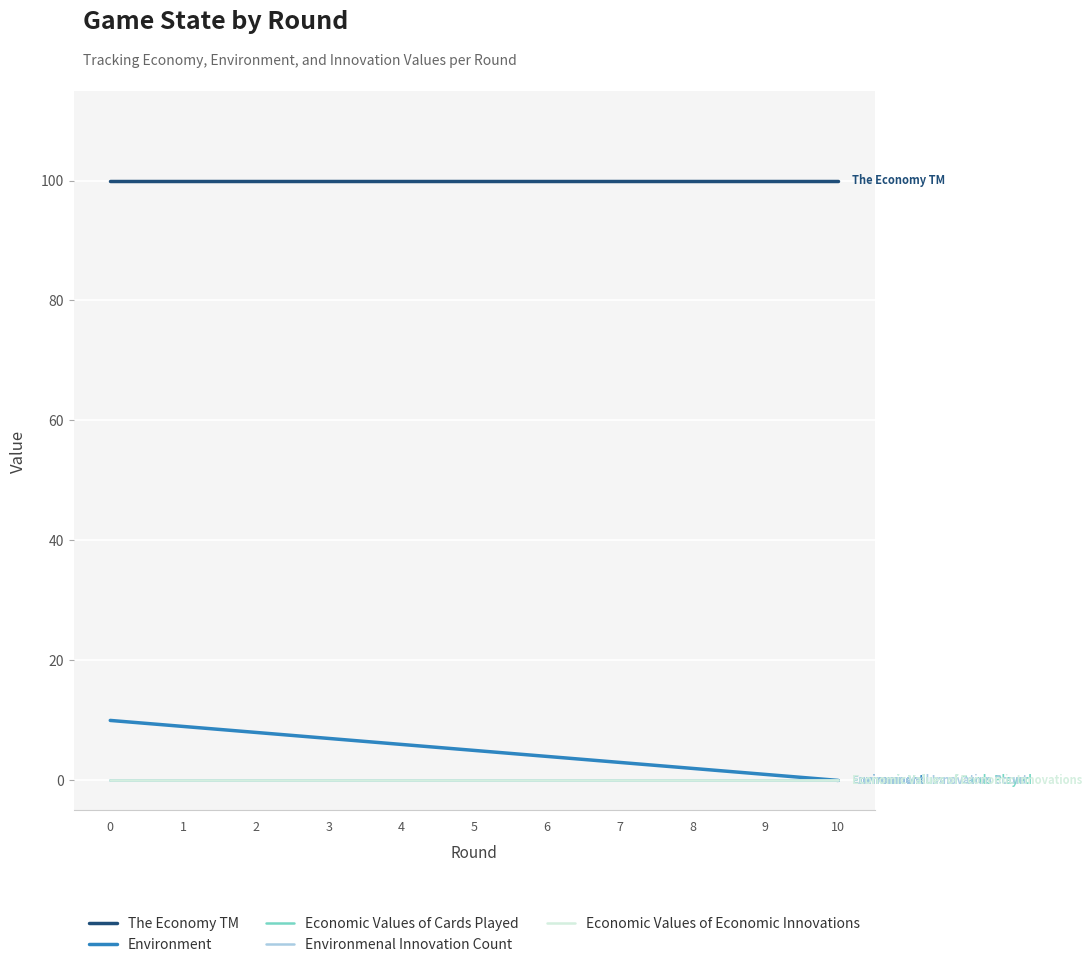

Does the chart have visible grid lines?

Yes